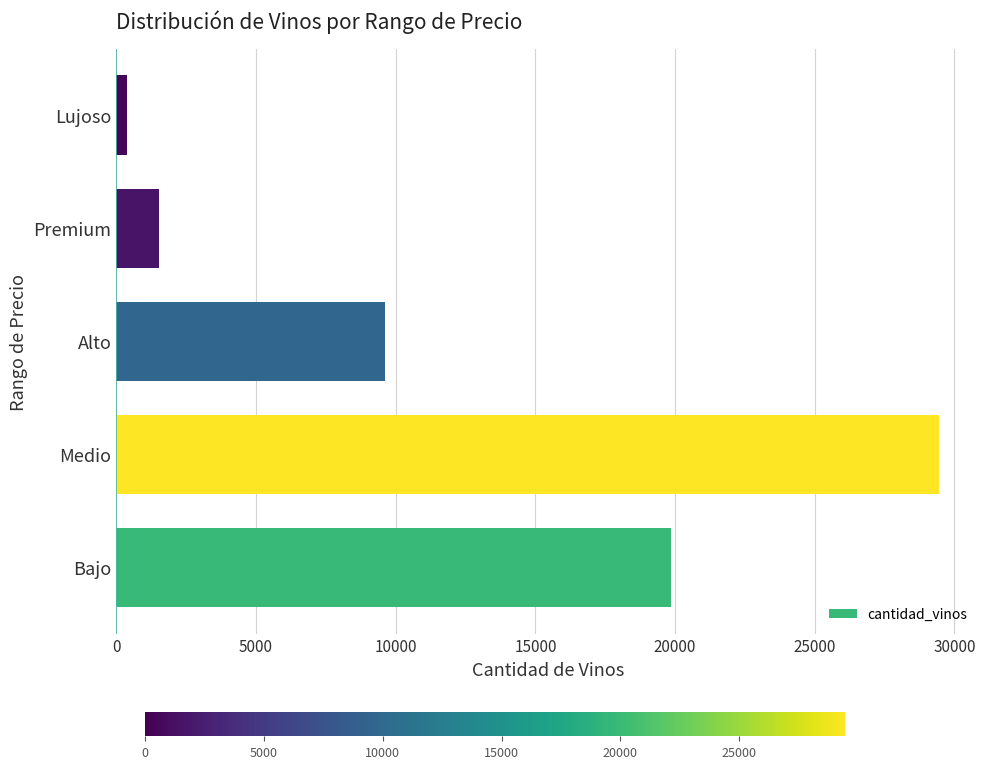

Is it true that the value at Bajo is 19842?

True